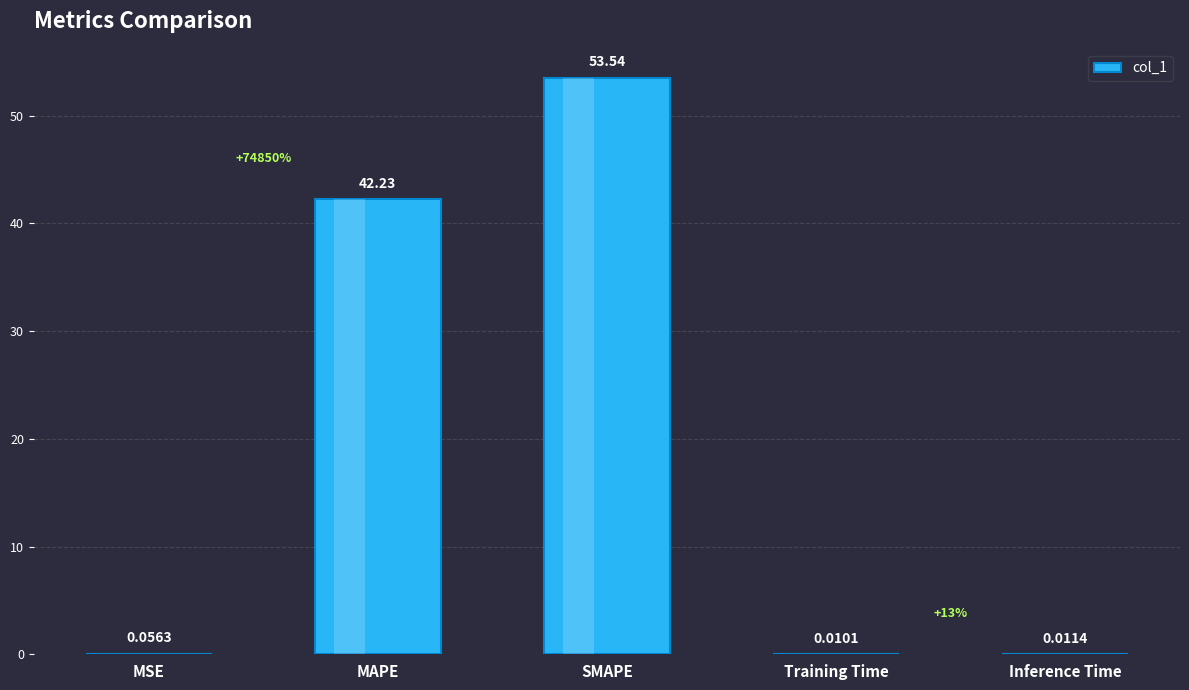

Which category has the highest value across all series?

SMAPE